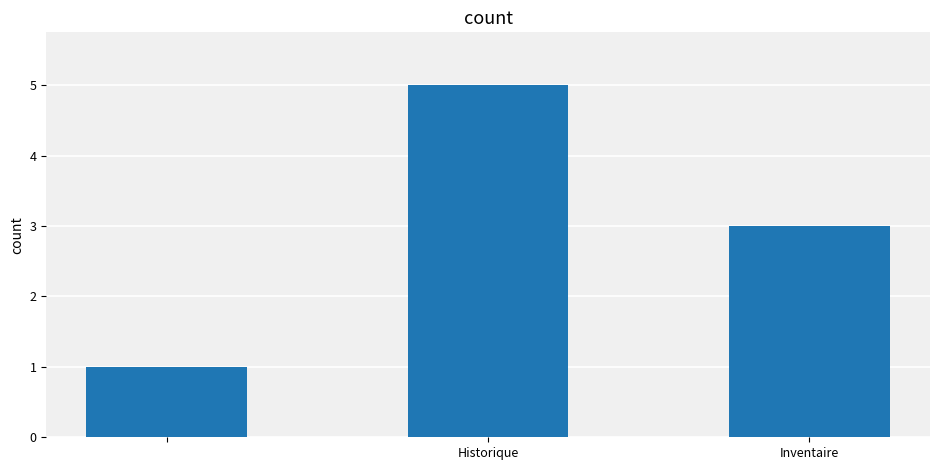

What is the average value?

3